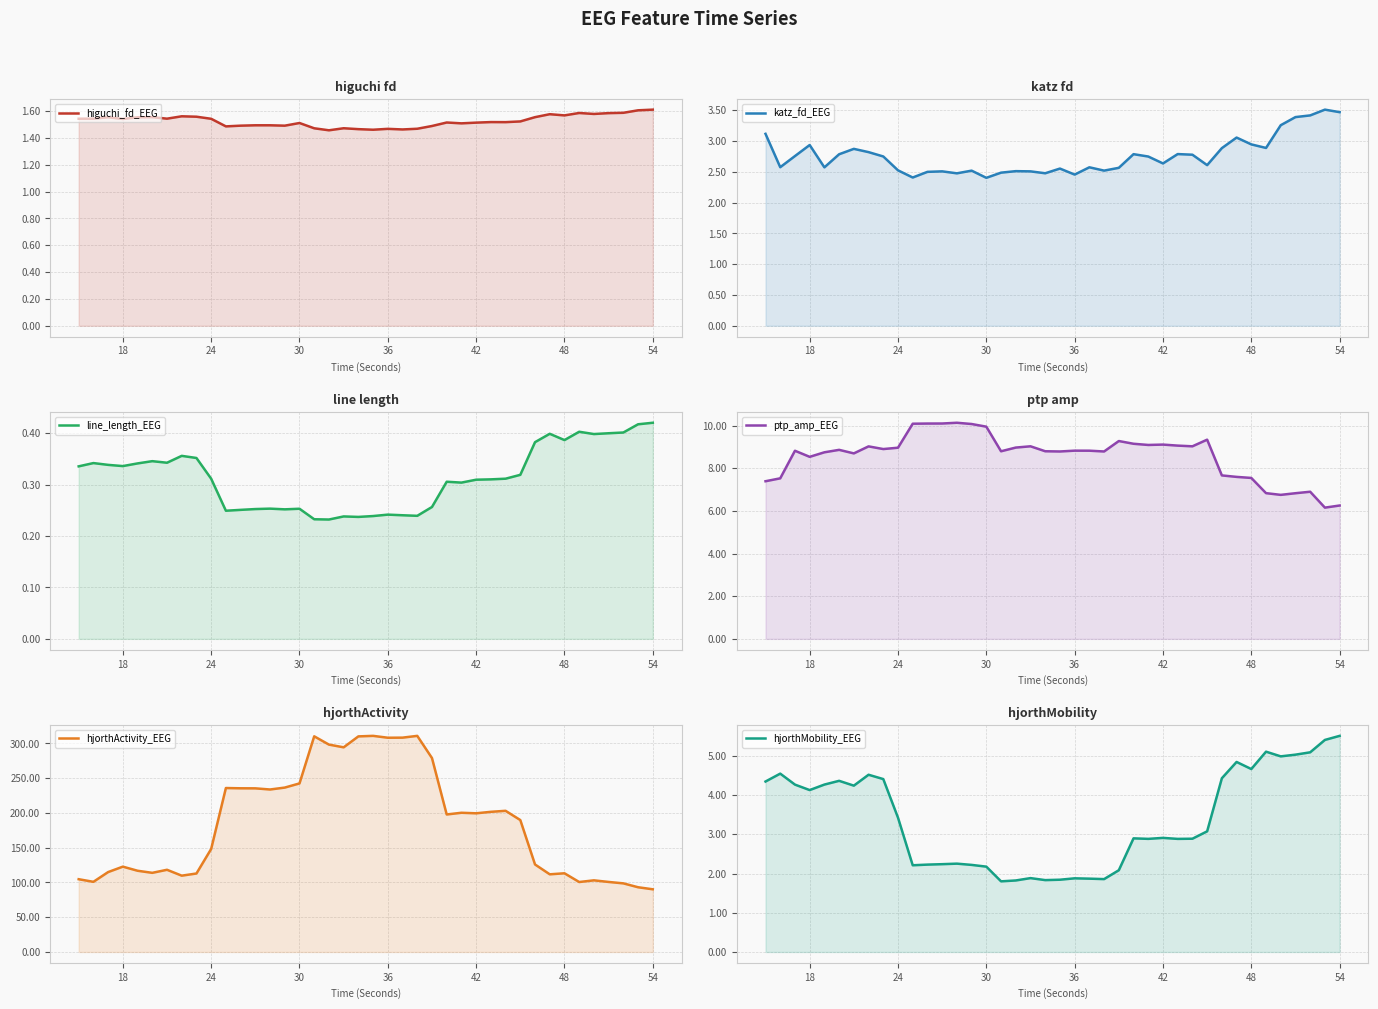

Which series has the largest total across all categories?

hjorthActivity_EEG